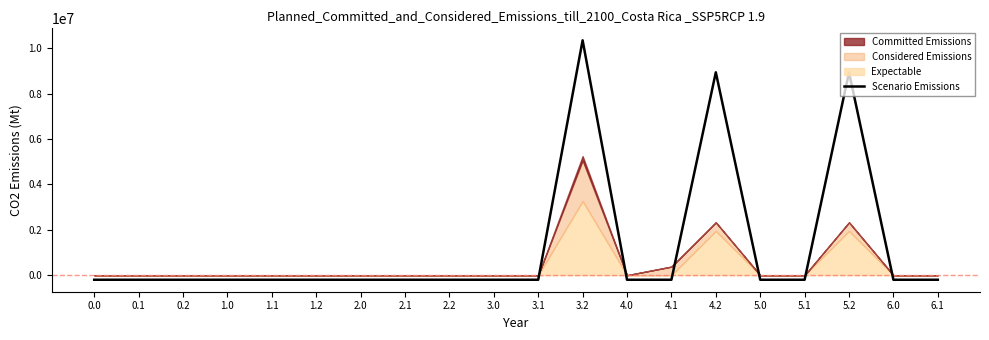

True or false: the data shows -200000.0 at 6.0.

True